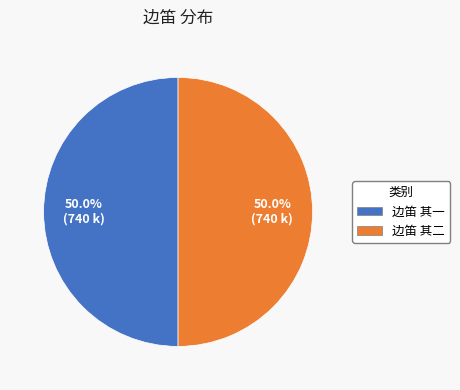

To the nearest percent, what portion does 边笛 其二 represent?

50%